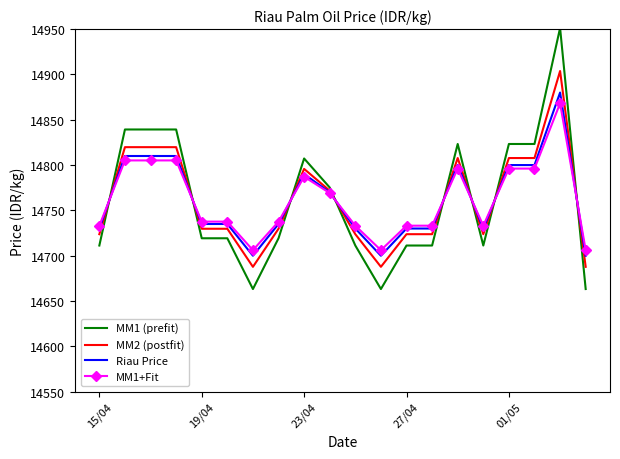

What is the lowest value of the MM1+Fit series?

14706.1